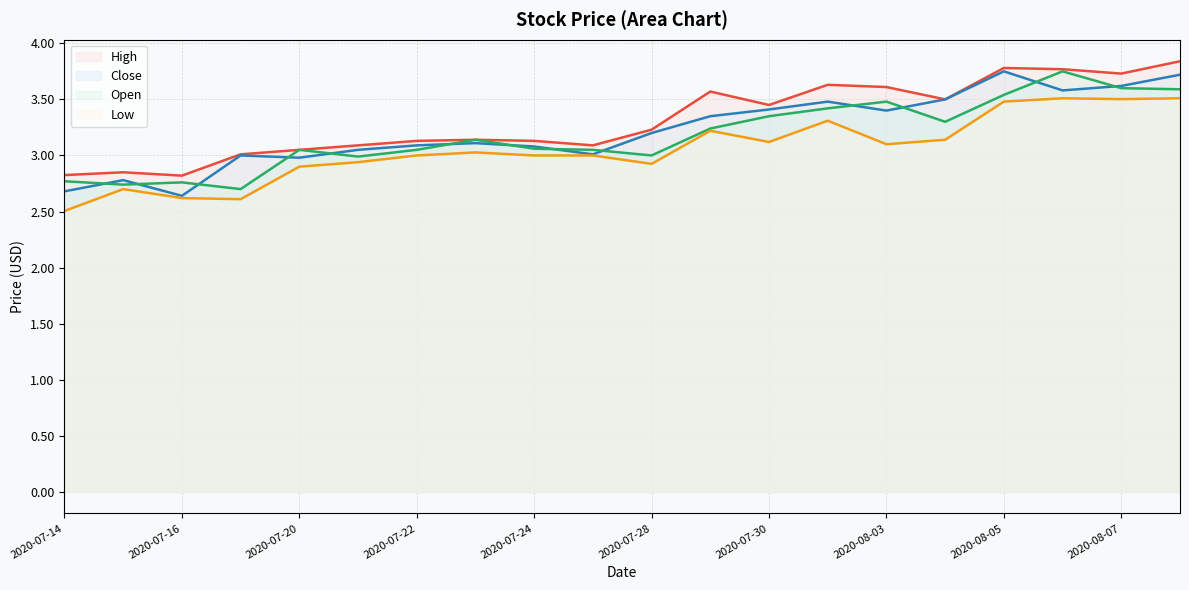

Rank the series at 2020-08-03 from lowest to highest value.

Low, Close, Open, High